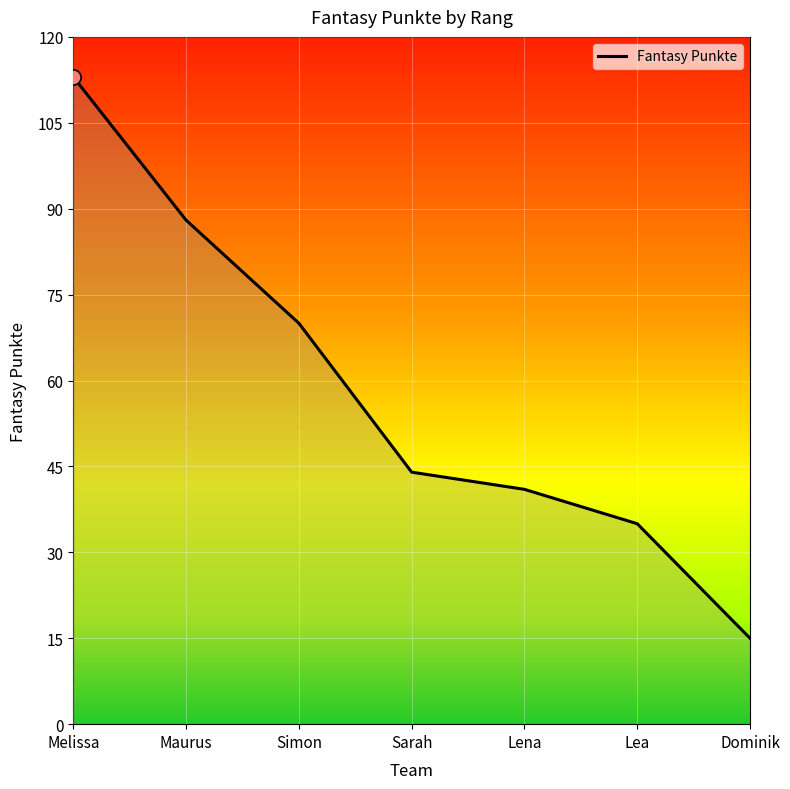

What is the change in value from Simon to Lea?

-35